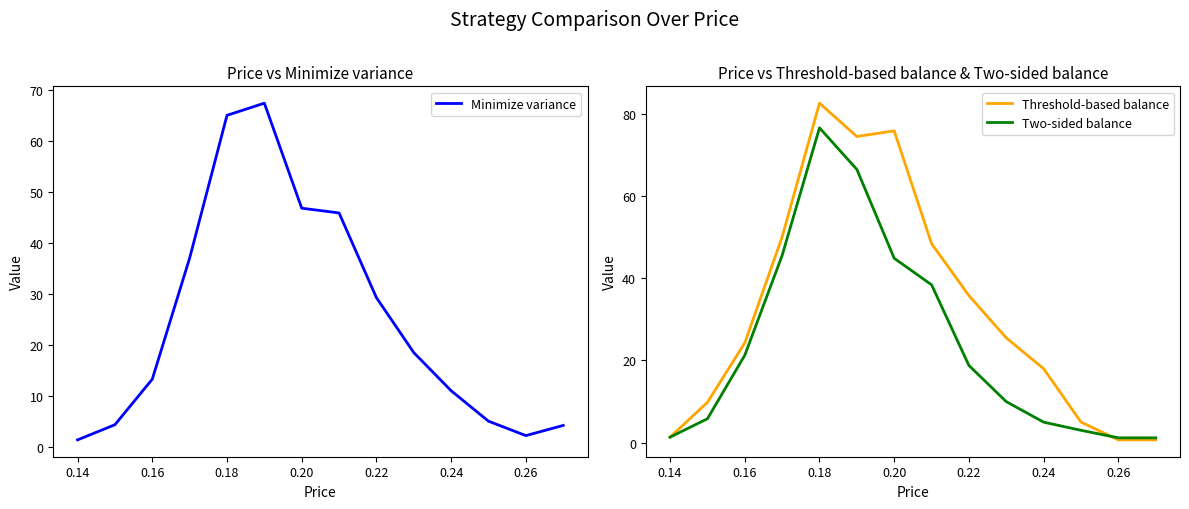

The value of Two-sided balance at 0.22 is 18.8. True or false?

True